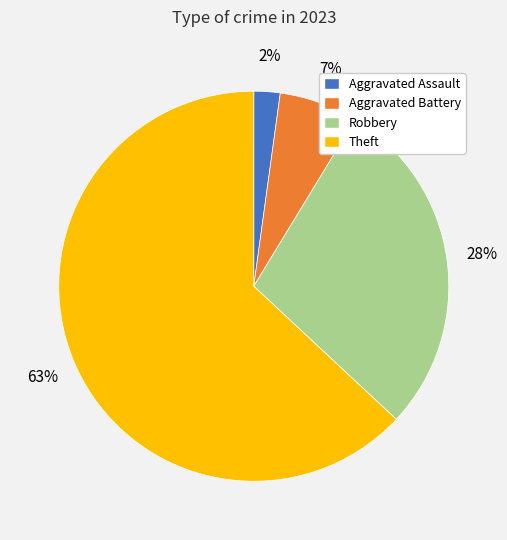

Approximately how many times larger is the value at Robbery compared to Theft?

0.4